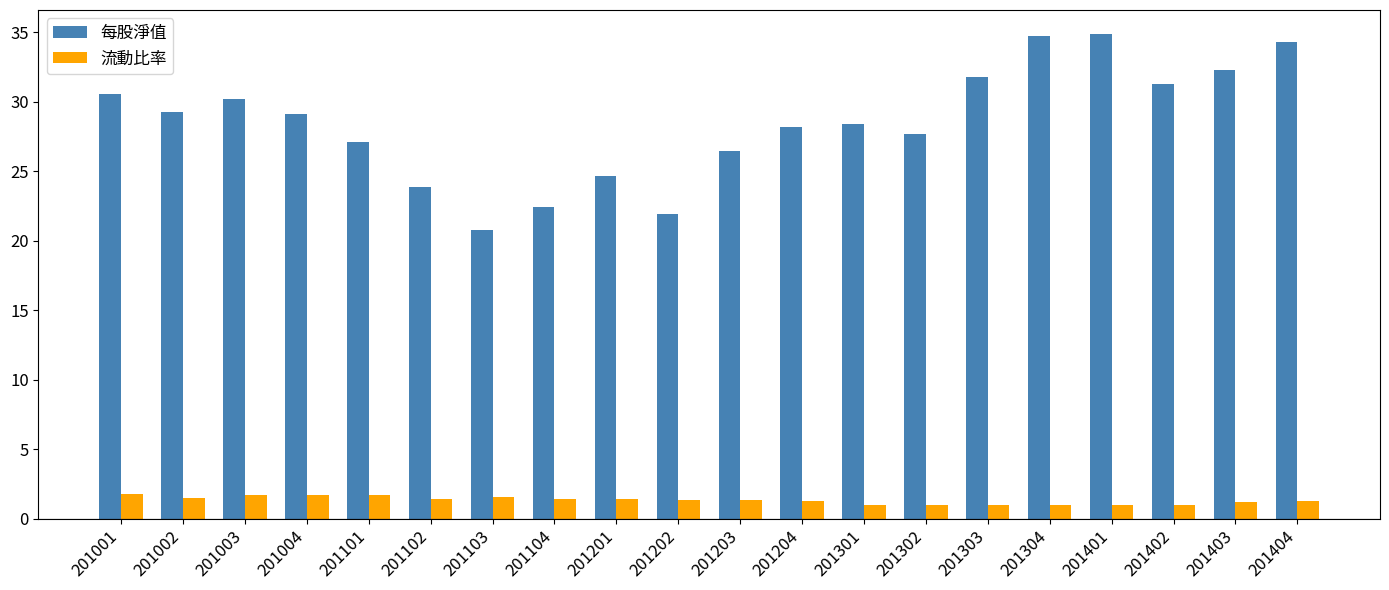

How many series are shown in this chart?

2